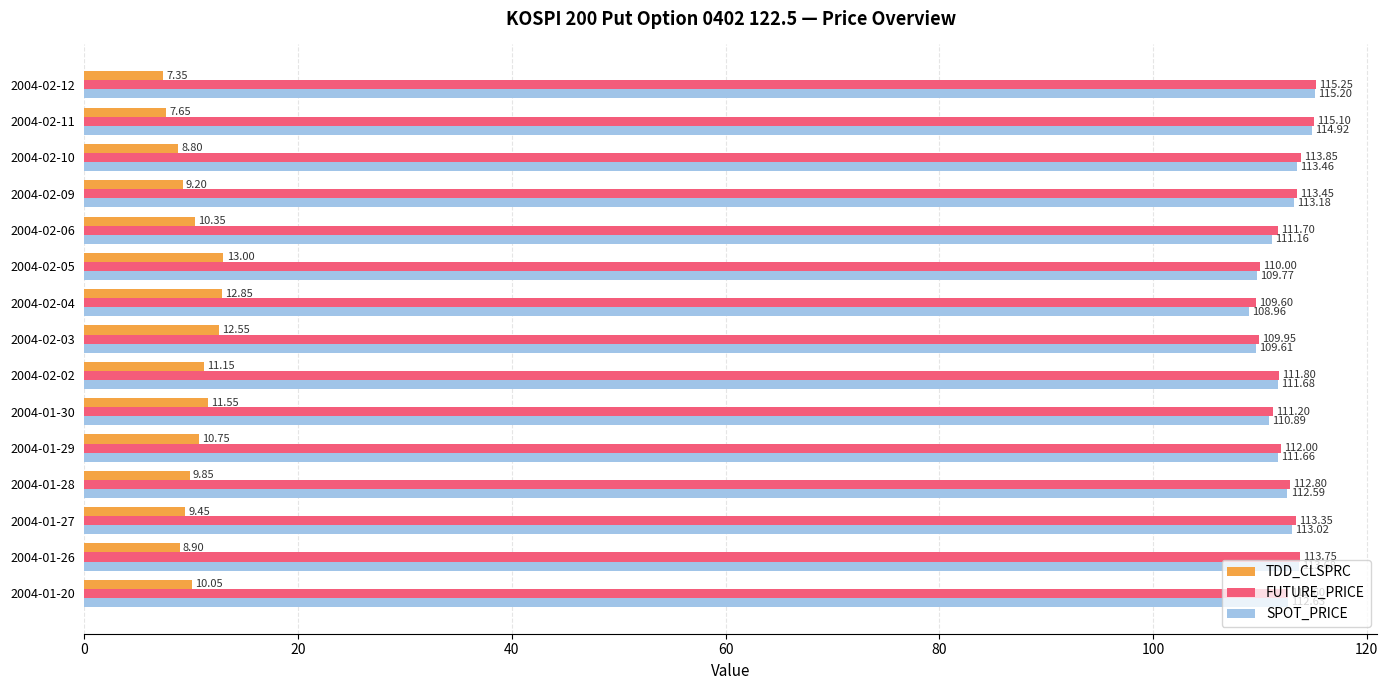

Rank the series by their maximum value, from lowest to highest.

TDD_CLSPRC, SPOT_PRICE, FUTURE_PRICE